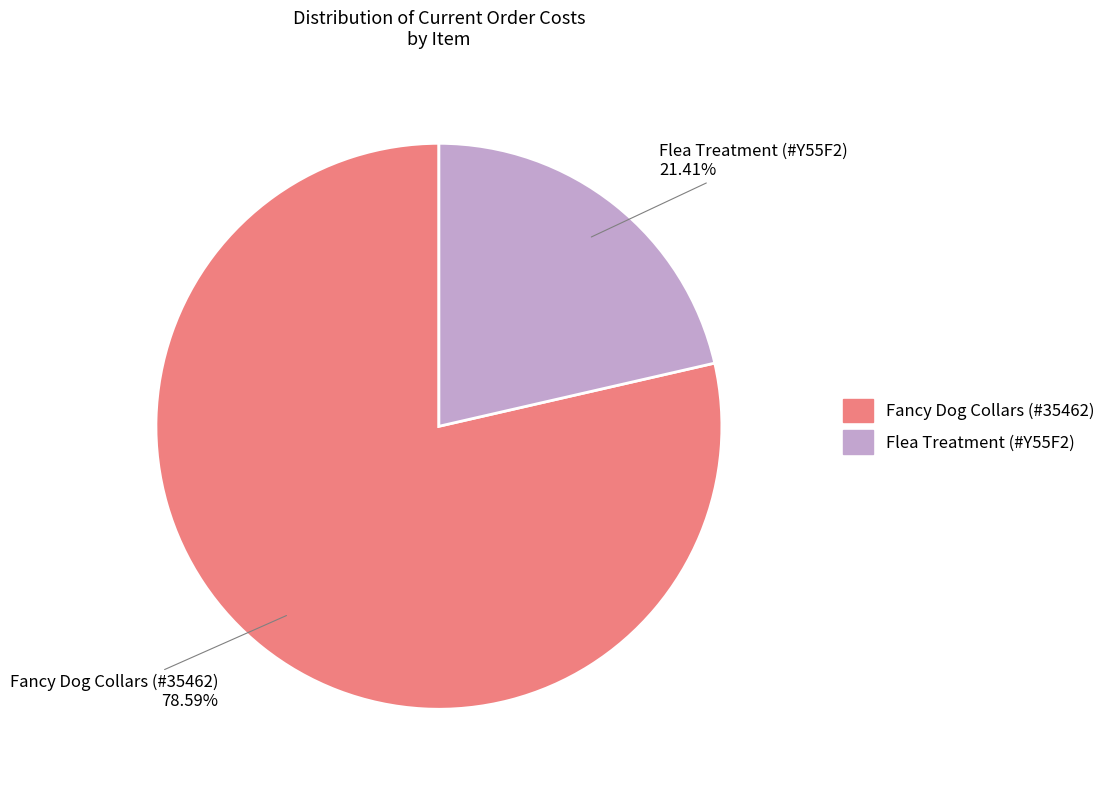

What is the majority slice?

Fancy Dog Collars (#35462)